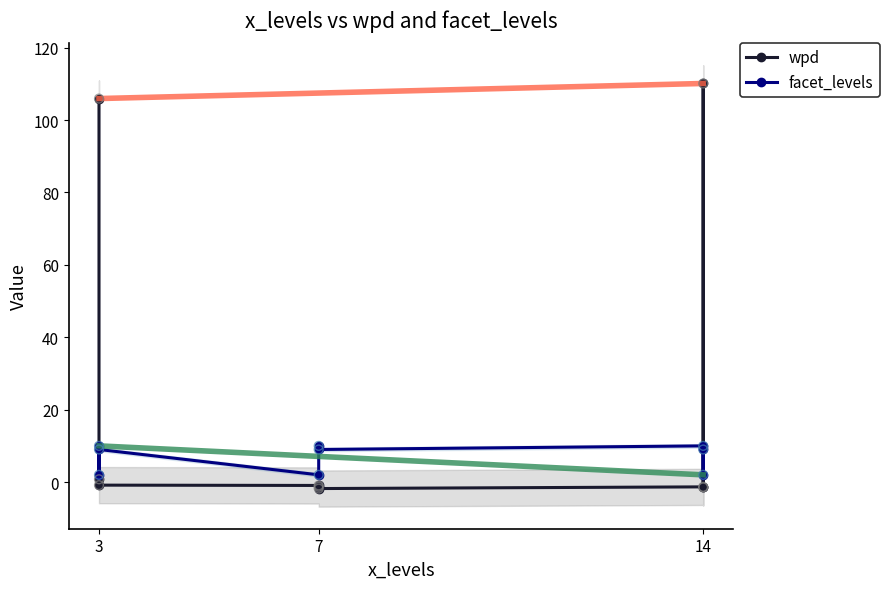

Which series contains the highest Y value?

wpd